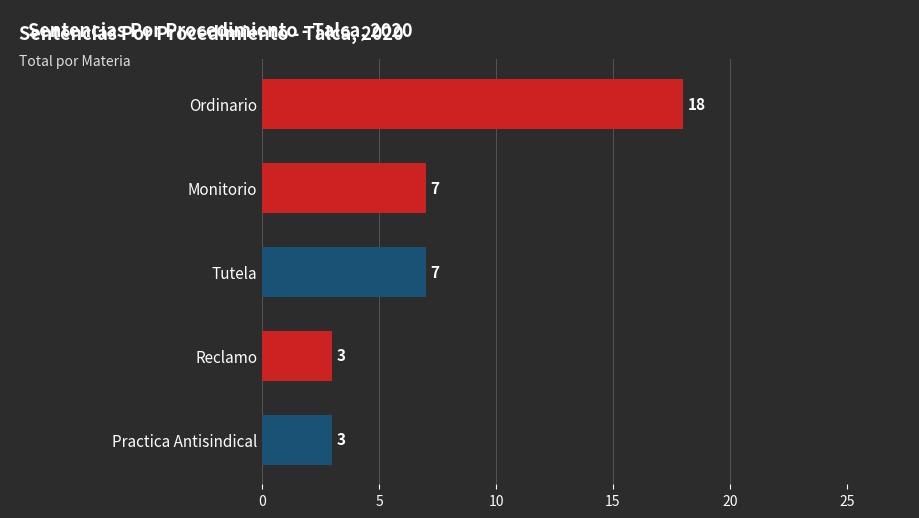

True or false: the data shows 18 at Ordinario.

True